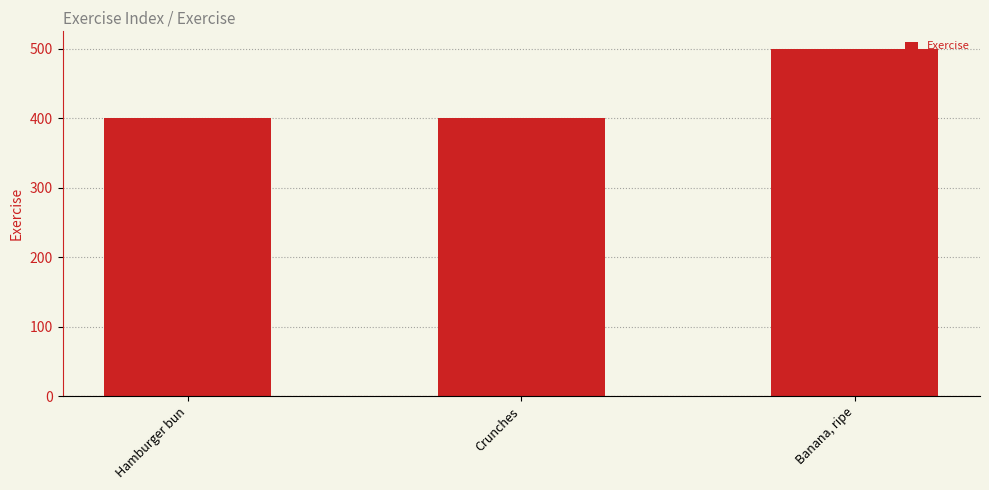

What is the minimum value shown in the chart?

400